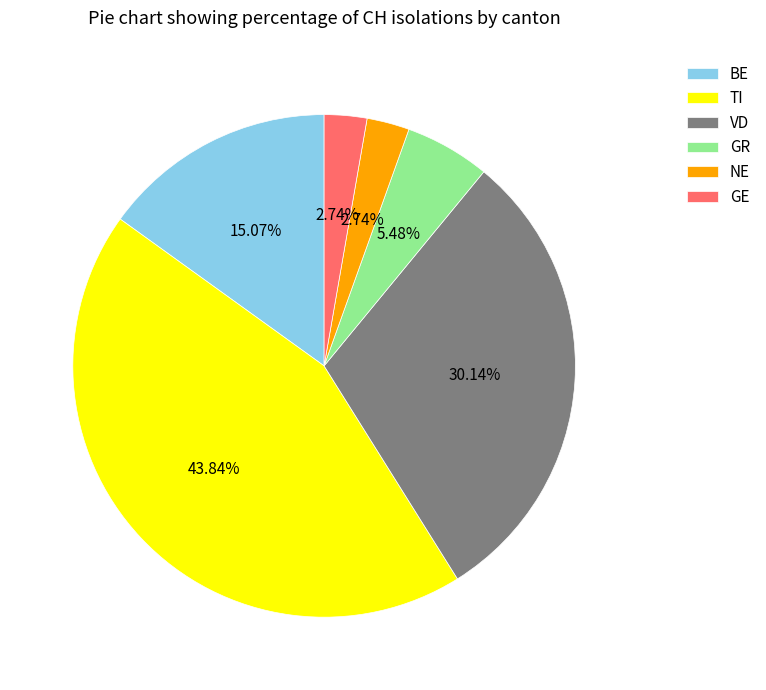

Approximately how many times larger is the value at VD compared to GR?

5.5